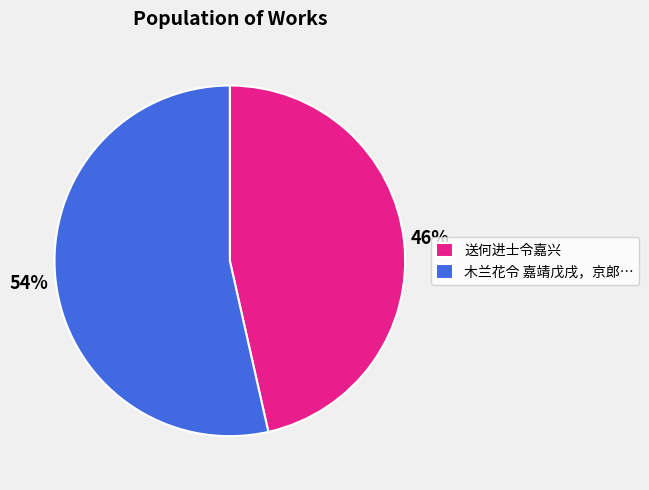

The 木兰花令 嘉靖戊戌，京郎… slice represents 54% of the pie. True or false?

True